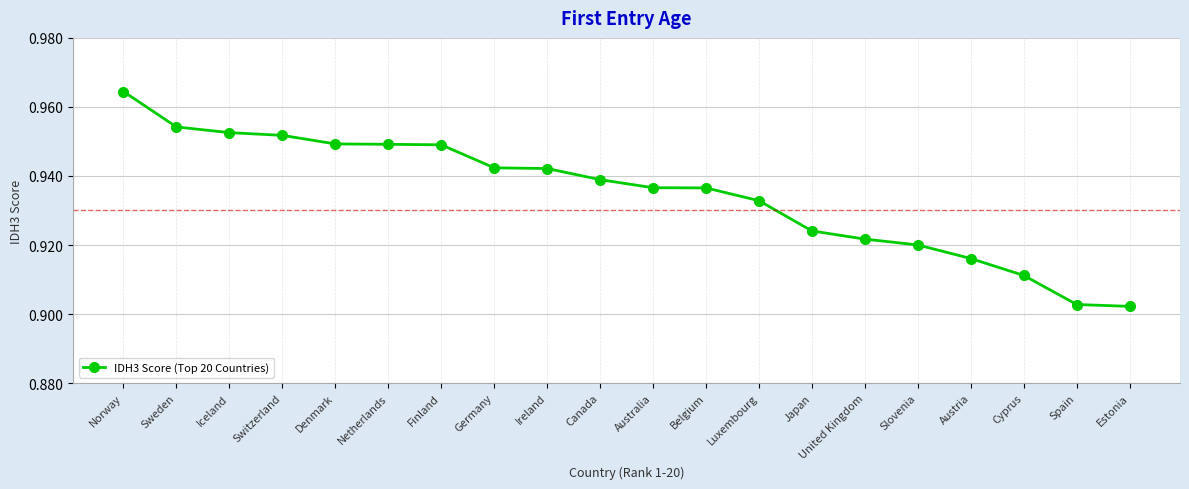

Between Iceland and Germany, which is larger?

Iceland